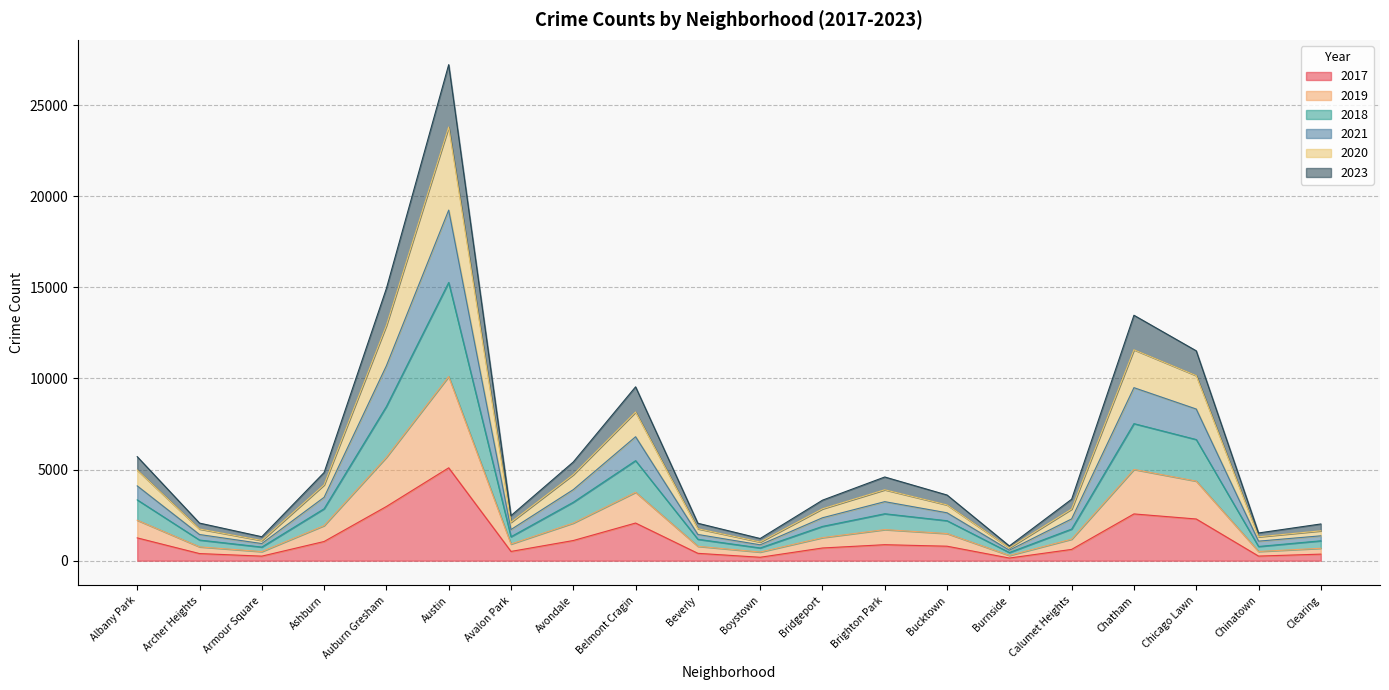

True or false: 2023 has more than 1 points higher than both neighbors.

True